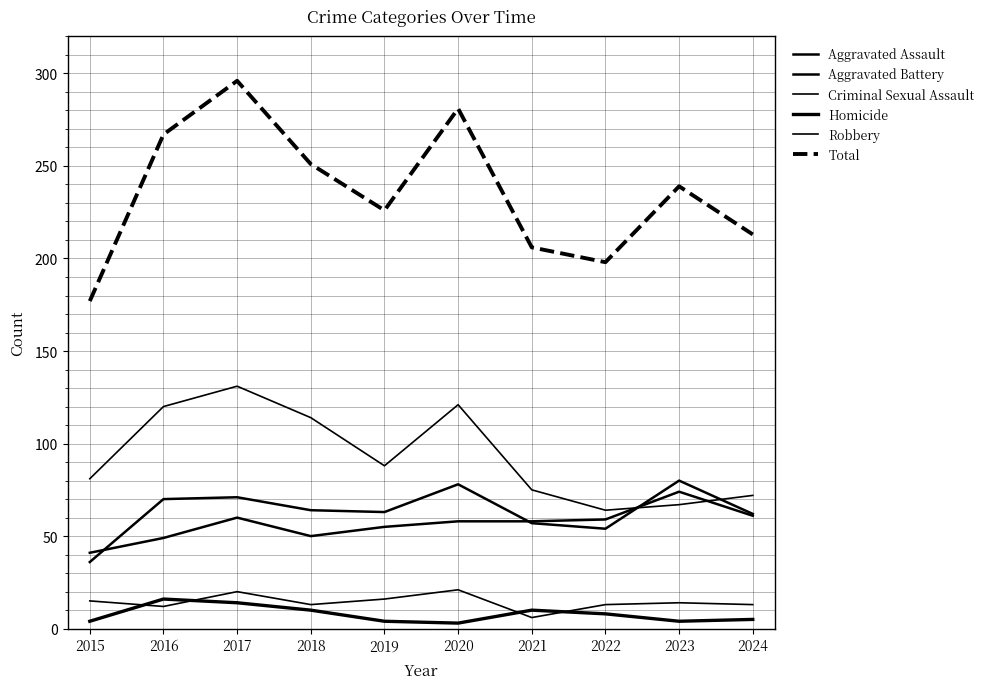

Which series has the widest spread of values?

Total